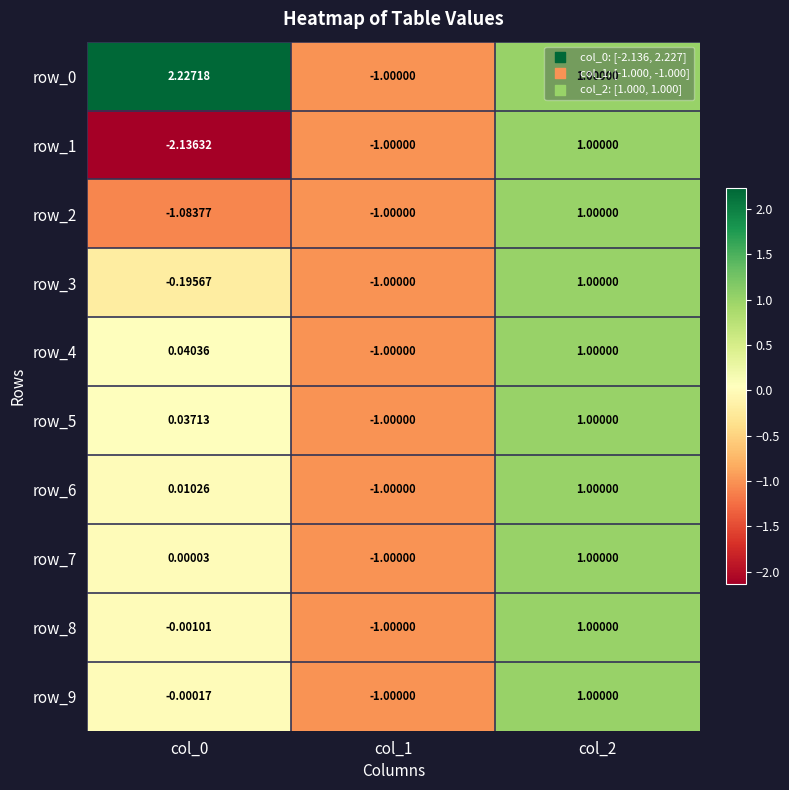

At which category is the sum across all series the highest?

col_2